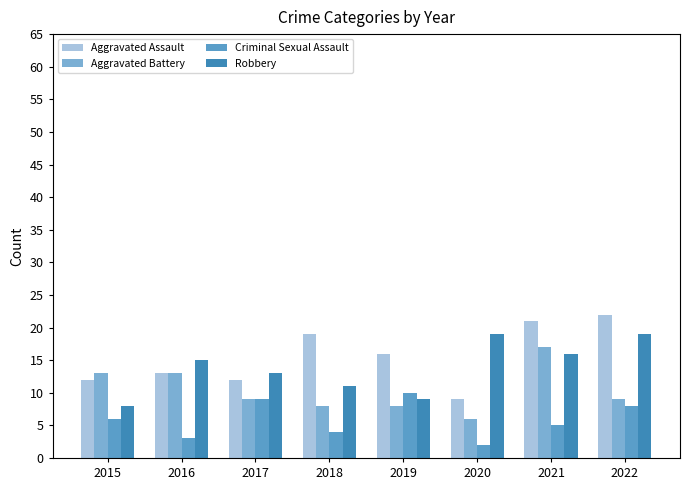

Where does the Aggravated Assault series first go above 16?

2018